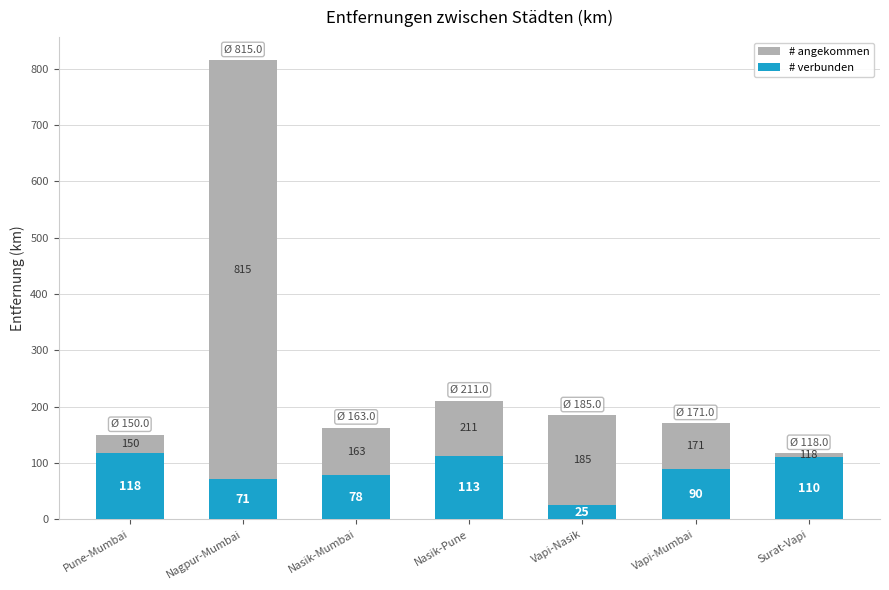

Reading right to left, what are all the values shown in this chart?

# angekommen: Surat-Vapi=118	Vapi-Mumbai=171	Vapi-Nasik=185	Nasik-Pune=211	Nasik-Mumbai=163	Nagpur-Mumbai=815	Pune-Mumbai=150
# verbunden: Surat-Vapi=110	Vapi-Mumbai=90	Vapi-Nasik=25	Nasik-Pune=113	Nasik-Mumbai=78	Nagpur-Mumbai=71	Pune-Mumbai=118